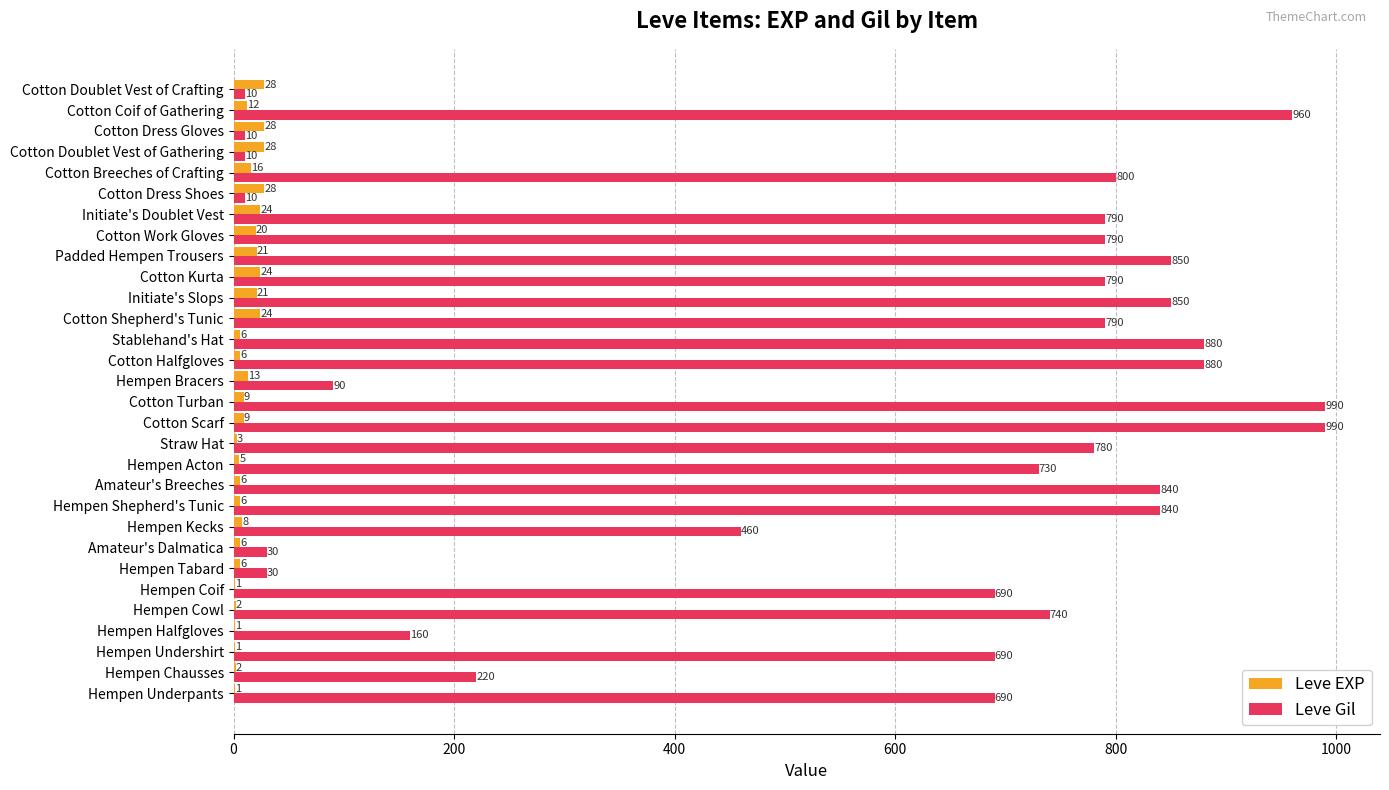

What is the sum of the Leve Gil values at Hempen Kecks and Hempen Bracers?

550